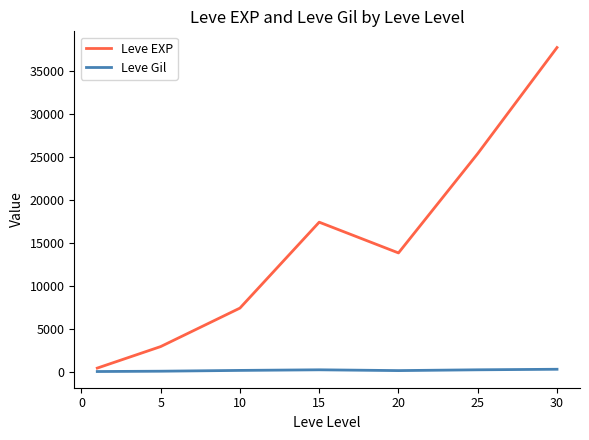

Which series has the largest total across all categories?

Leve EXP